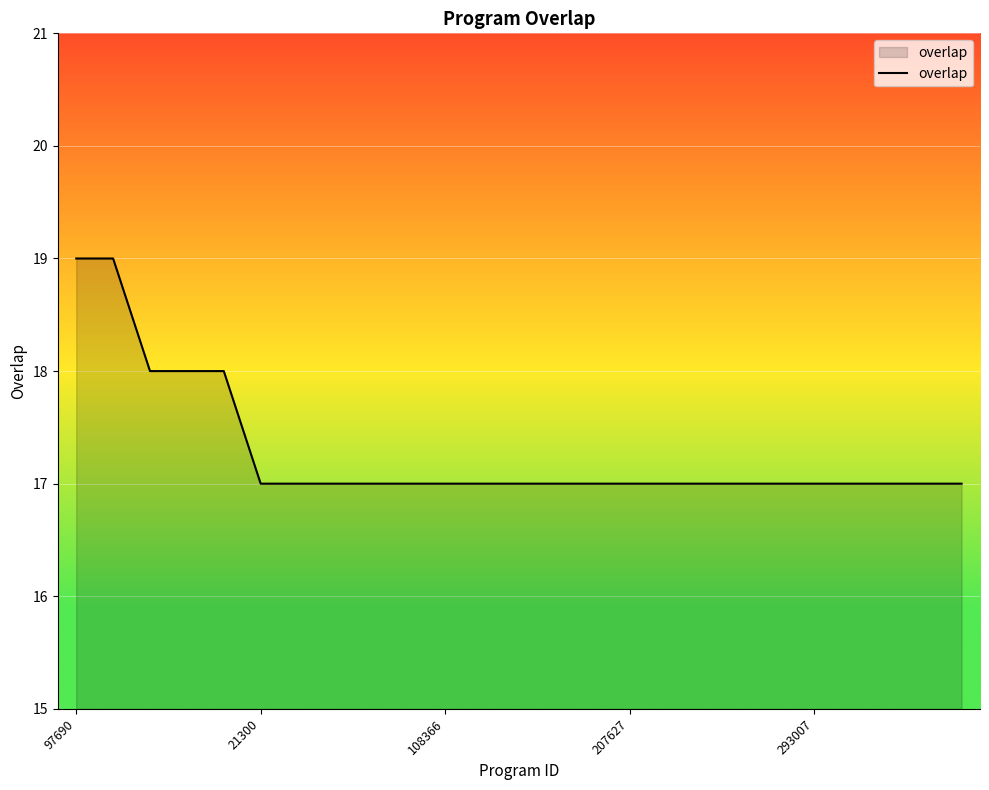

How many lines are shown in the chart?

1